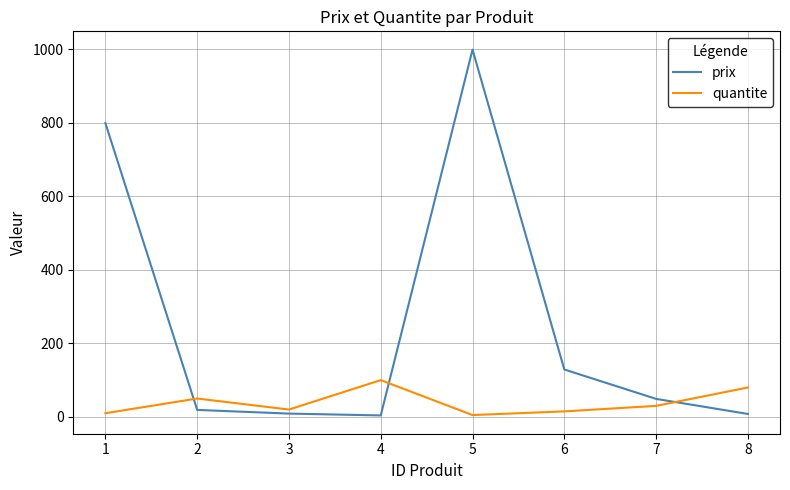

What is the maximum value shown in the chart?

999